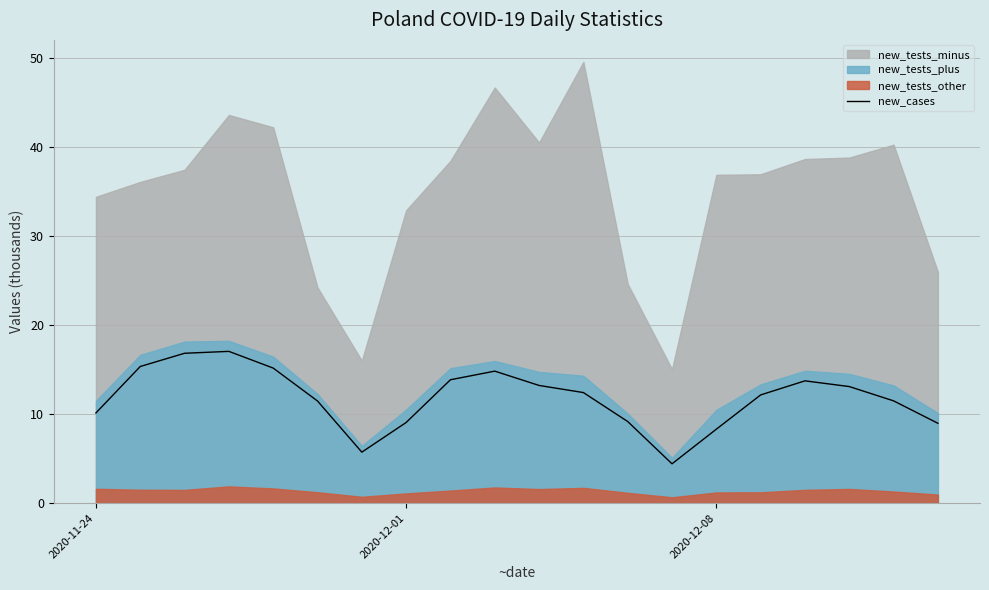

What is the highest value of the new_cases series?

17.1